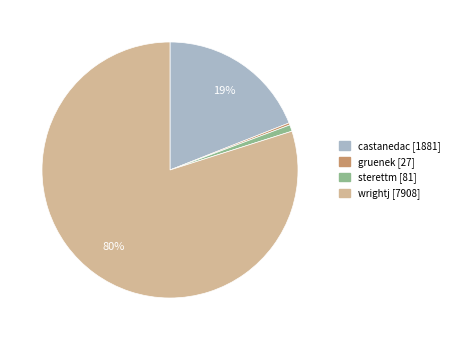

Is there any slice that represents more than half of the pie?

Yes